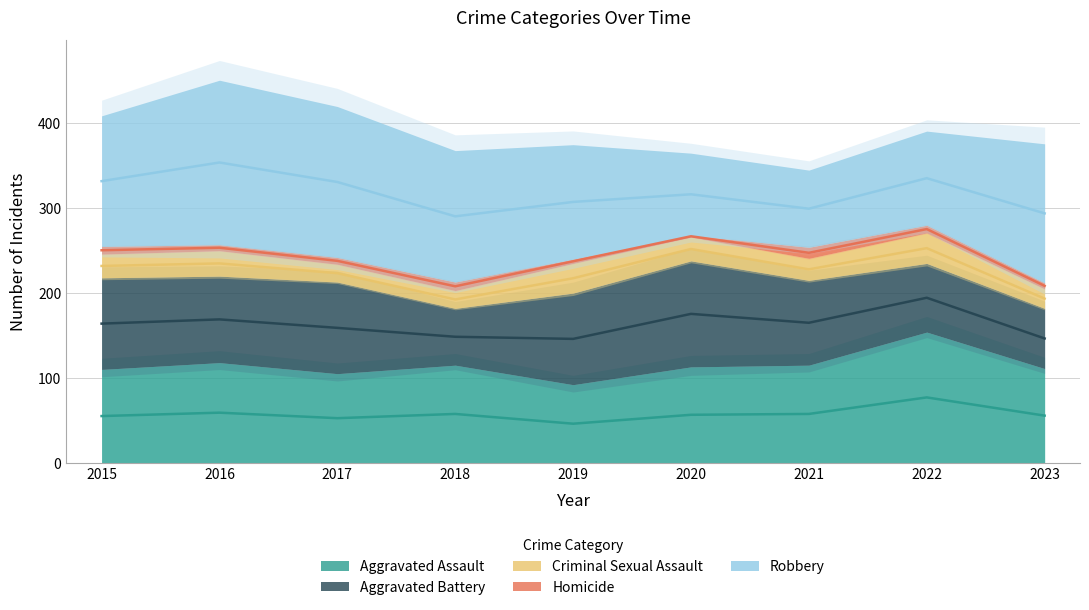

What is the value of the Aggravated Battery point at the 1st from the left?

108